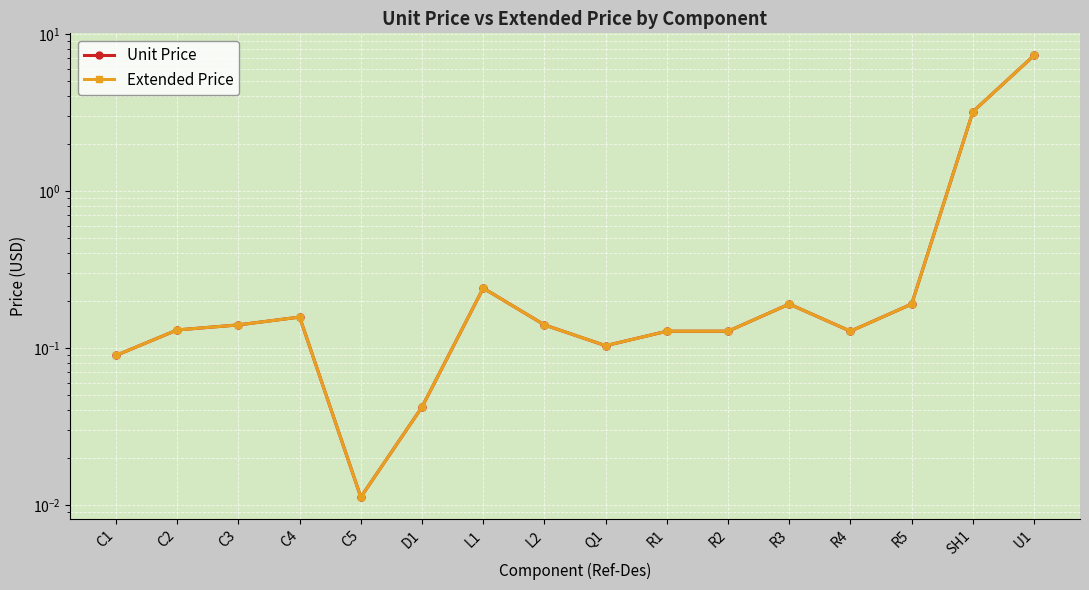

True or false: Extended Price and Unit Price intersect in this chart.

False